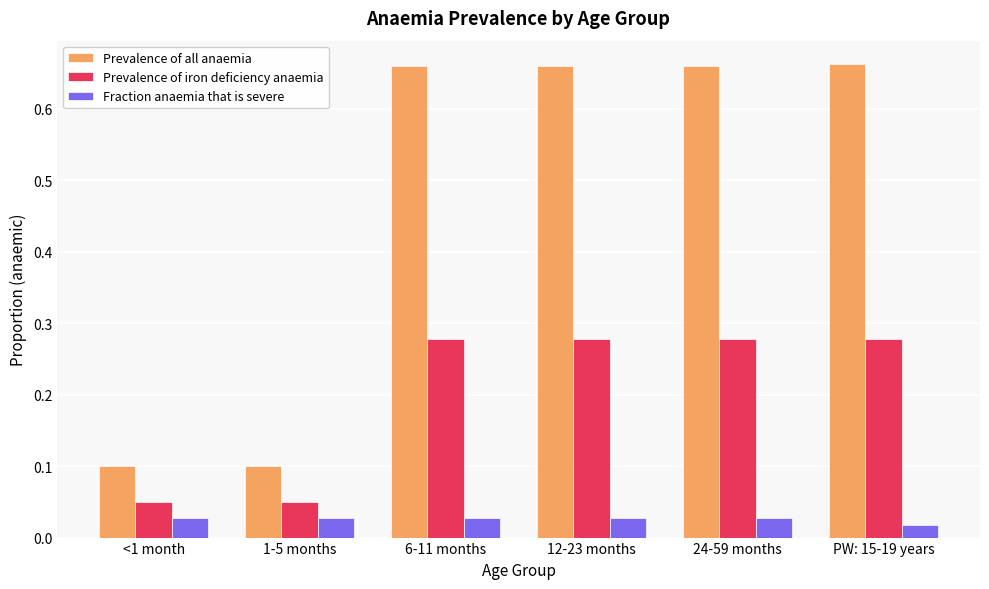

At how many categories does at least one series exceed 0?

6